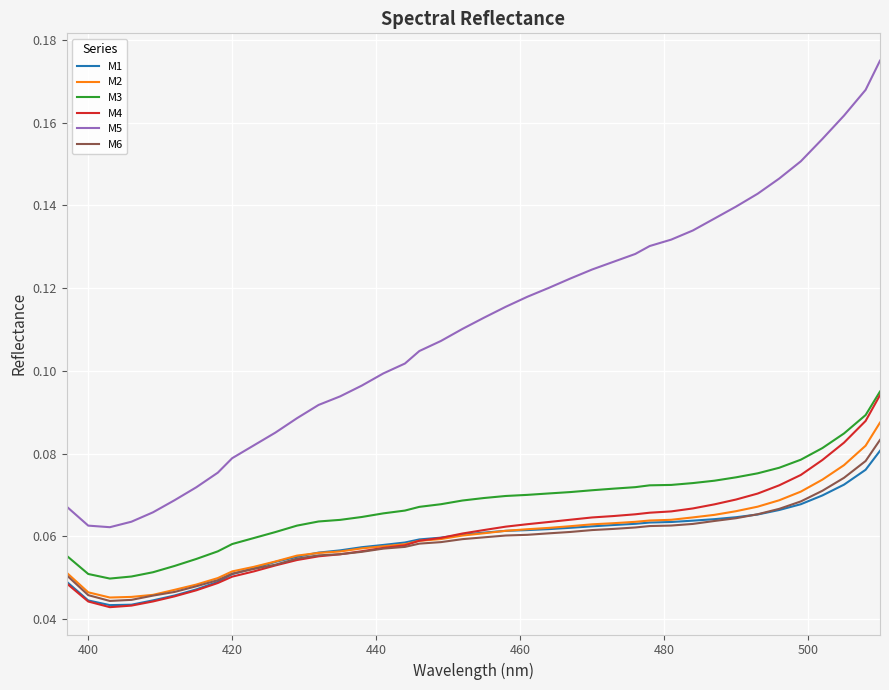

Which series has the largest range (max minus min)?

M5